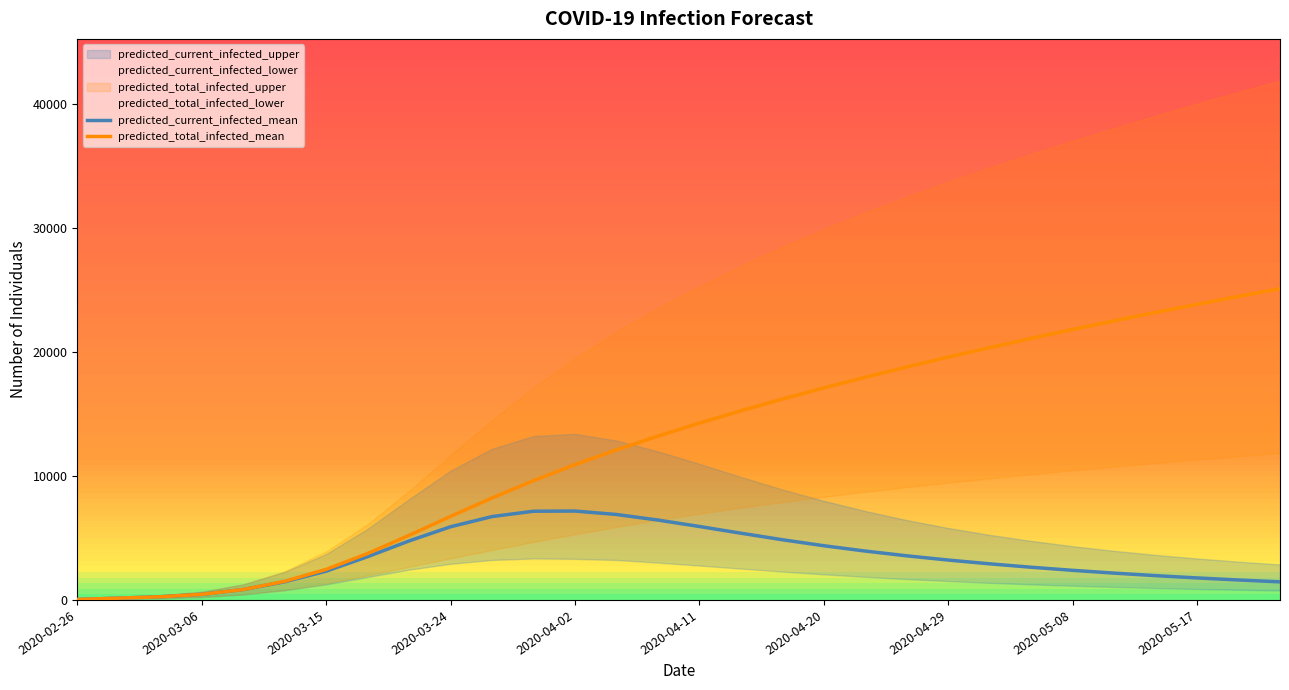

What is the sum of the predicted_total_infected_mean values at 2020-03-15 and 15?

14527